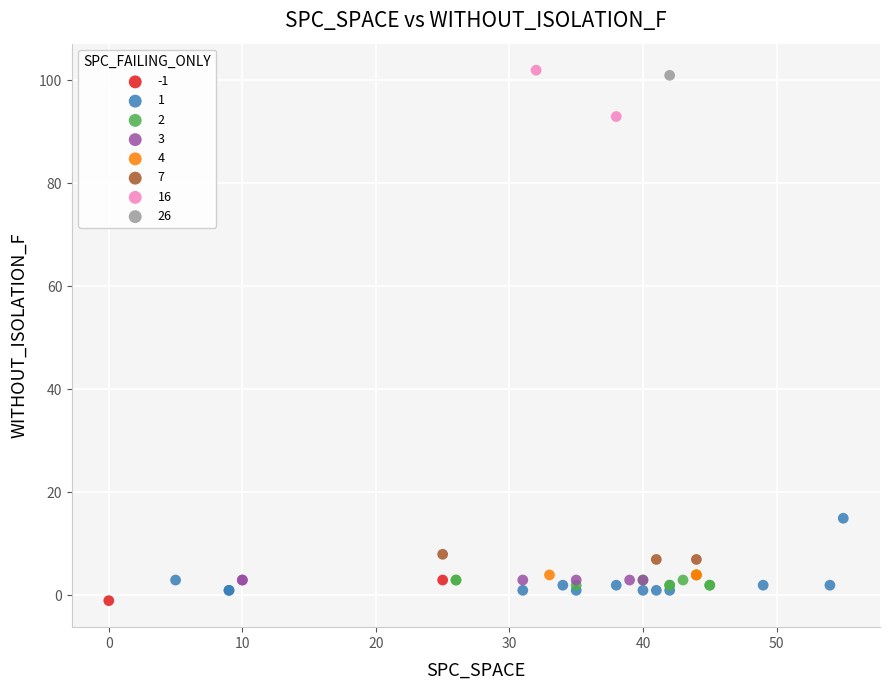

Which series contains the highest Y value?

16